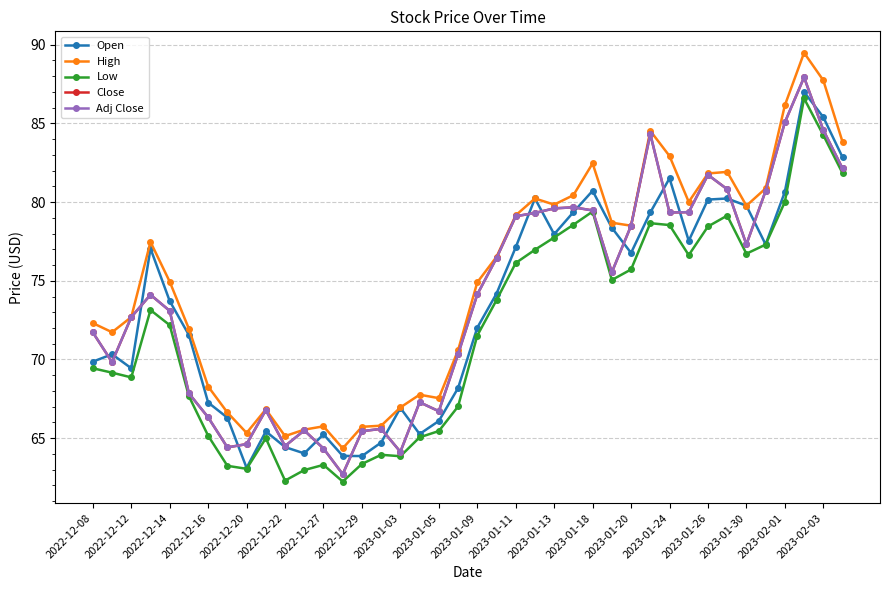

True or false: Open and Low intersect in this chart.

False